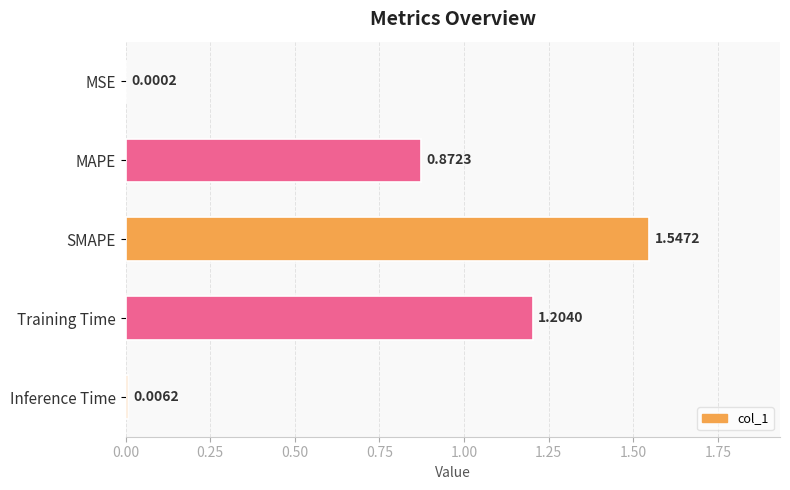

What is the sum of the values at Training Time and Inference Time?

1.2